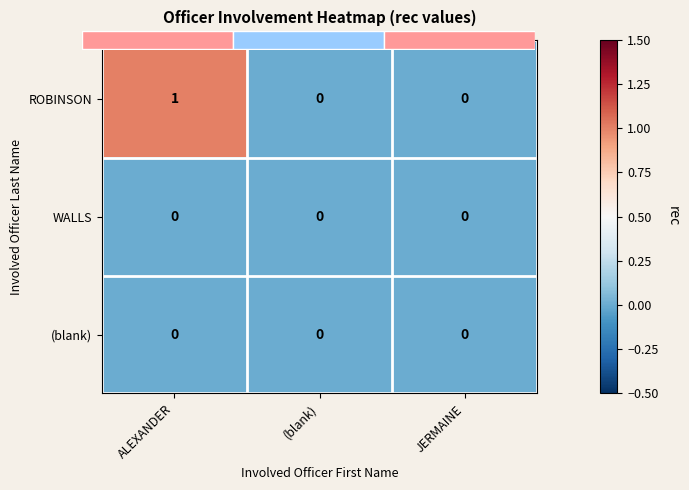

What is the total value across all series at ALEXANDER?

1